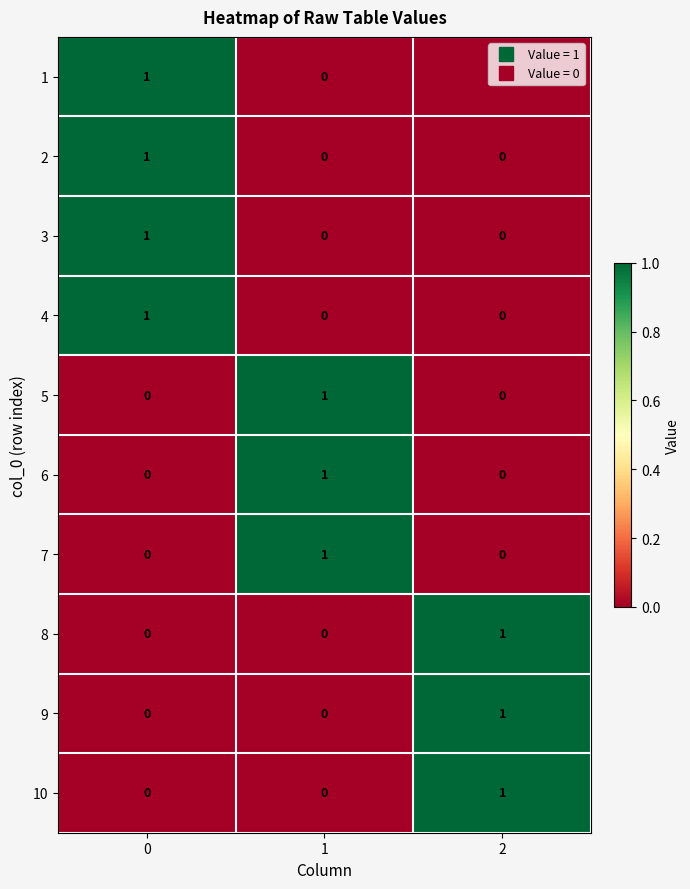

At how many categories does at least one series exceed 0?

3